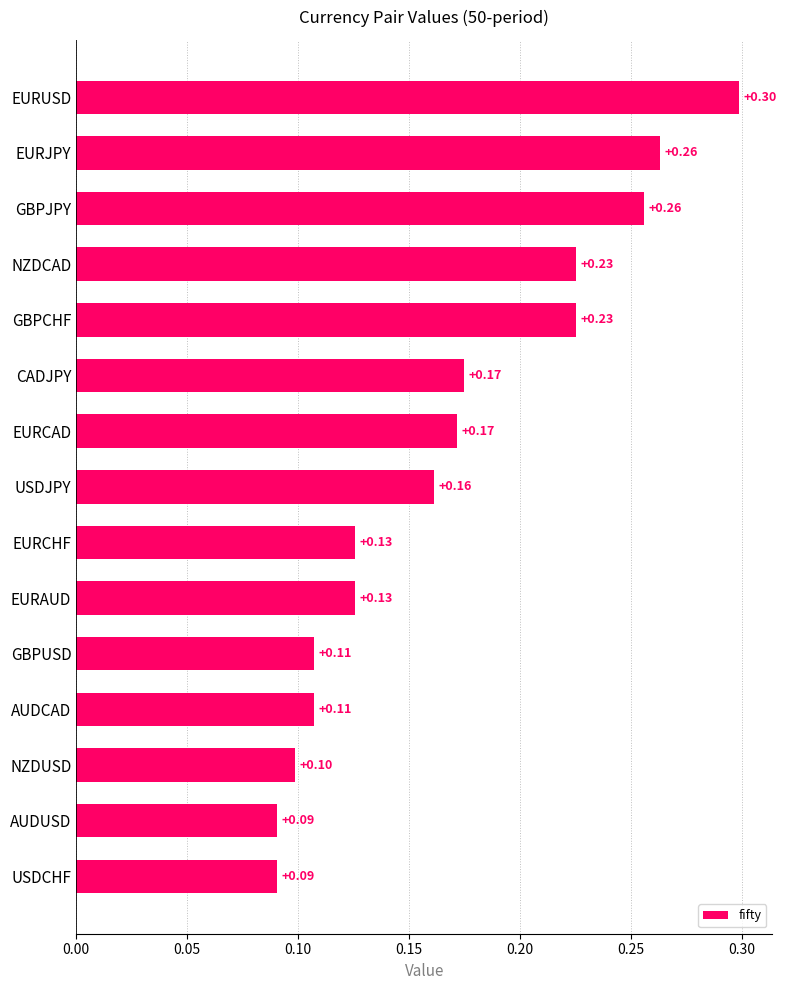

At which category does the chart reach its peak across all series?

EURUSD